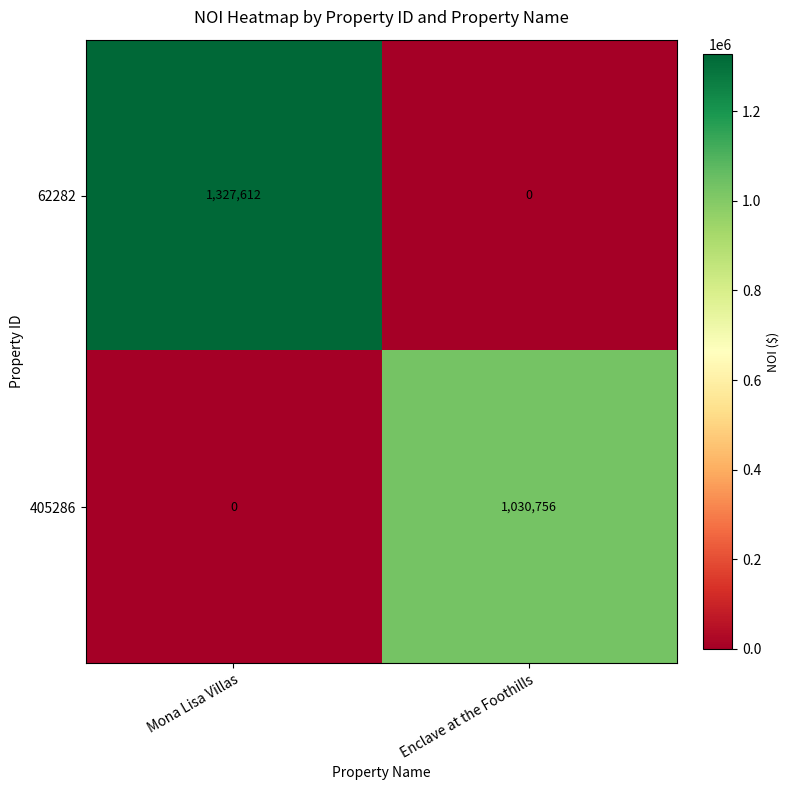

At which label does 405286 reach its minimum?

Mona Lisa Villas